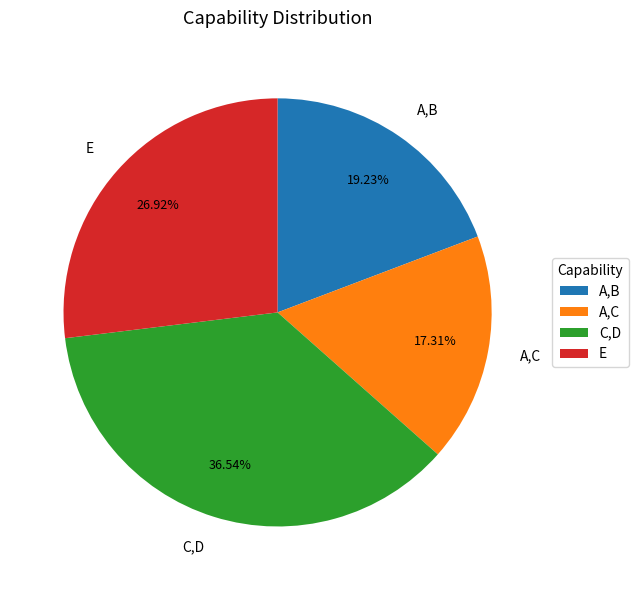

Is there any slice that represents more than half of the pie?

No